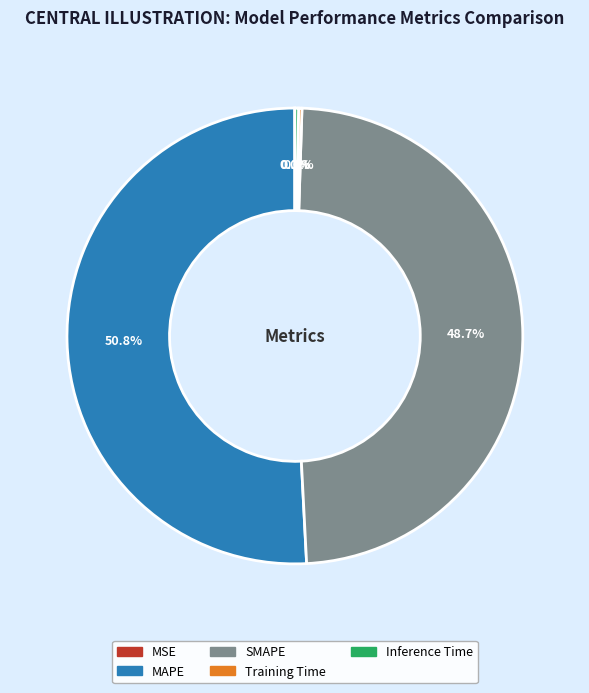

Is it true that MAPE is 43% of the pie?

False